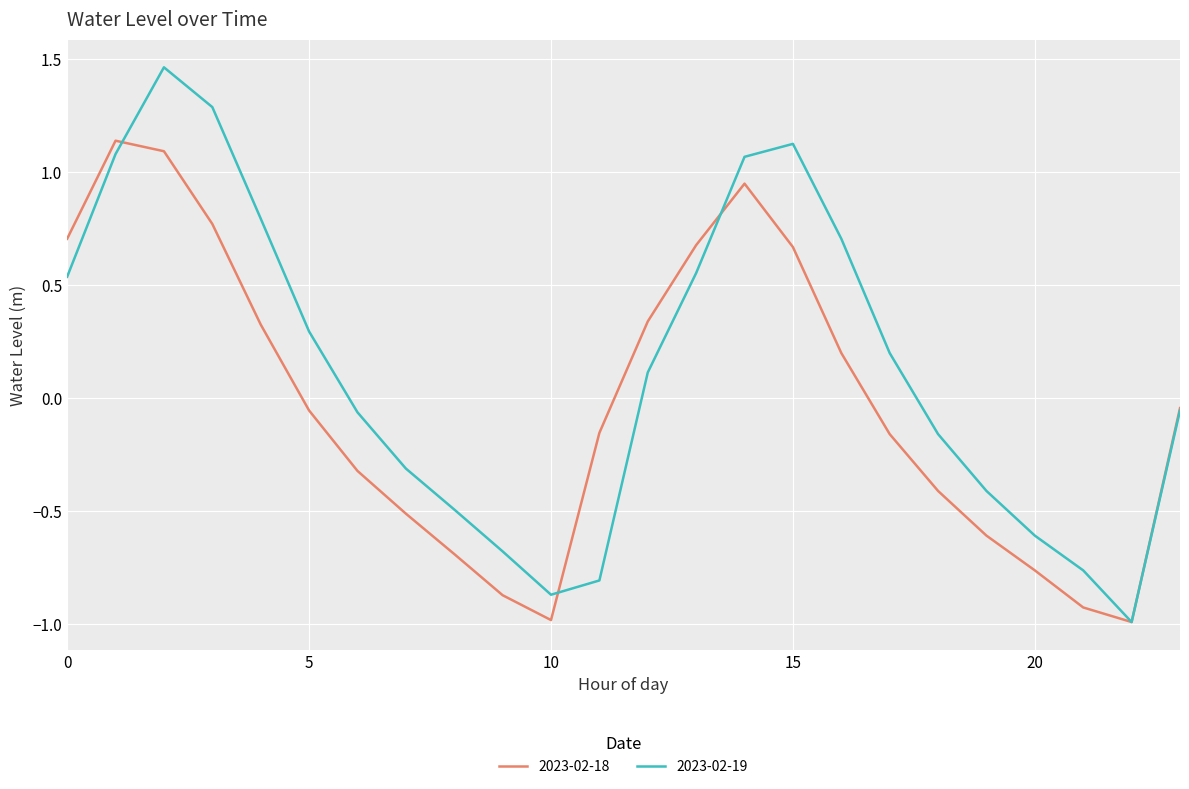

Which series has the widest spread of values?

2023-02-19